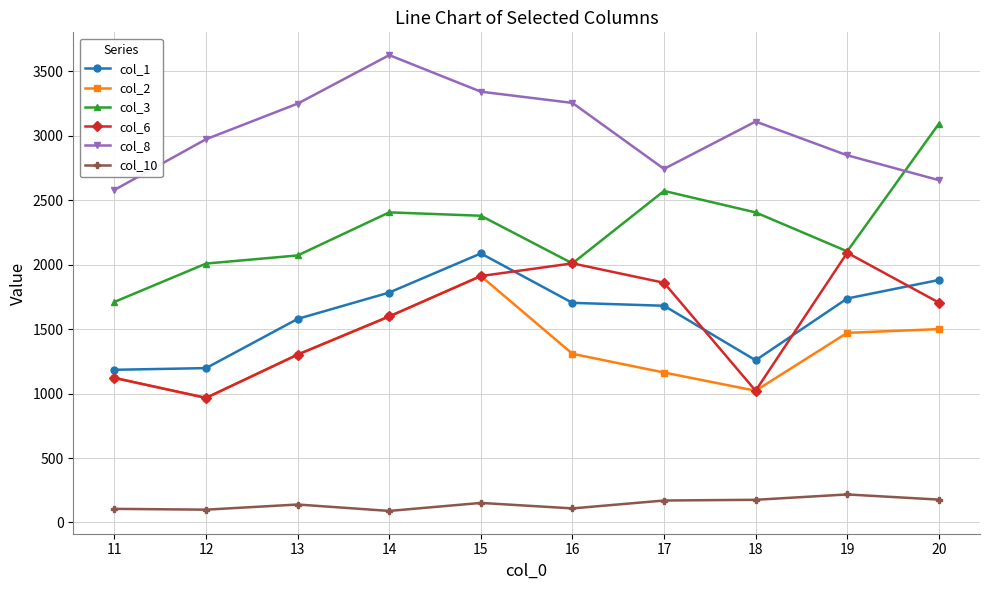

The value of col_3 at 20 is 972.2. True or false?

False